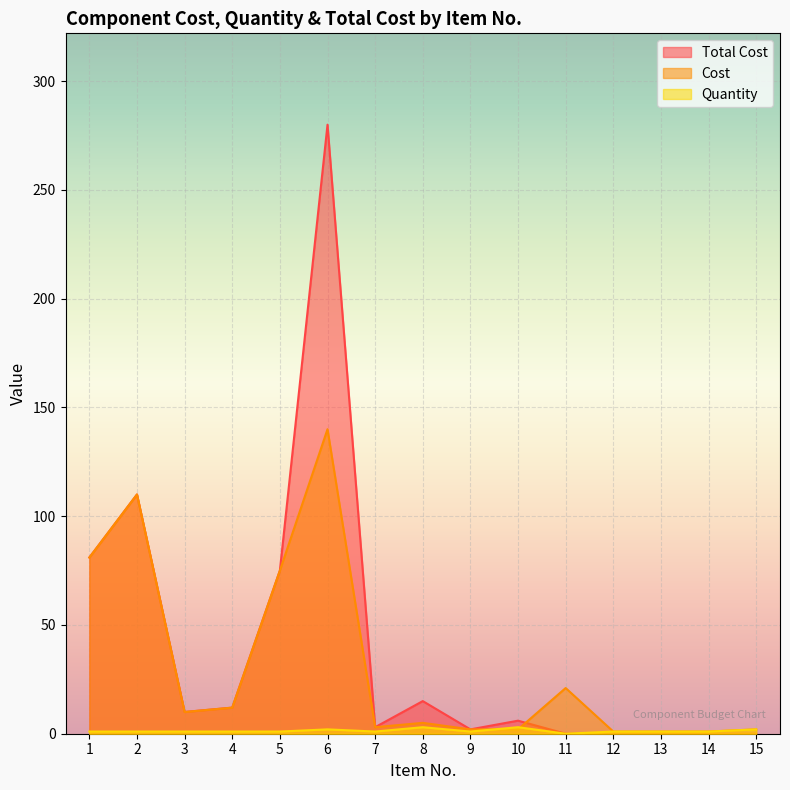

How many data points in Cost are less than 5?

7